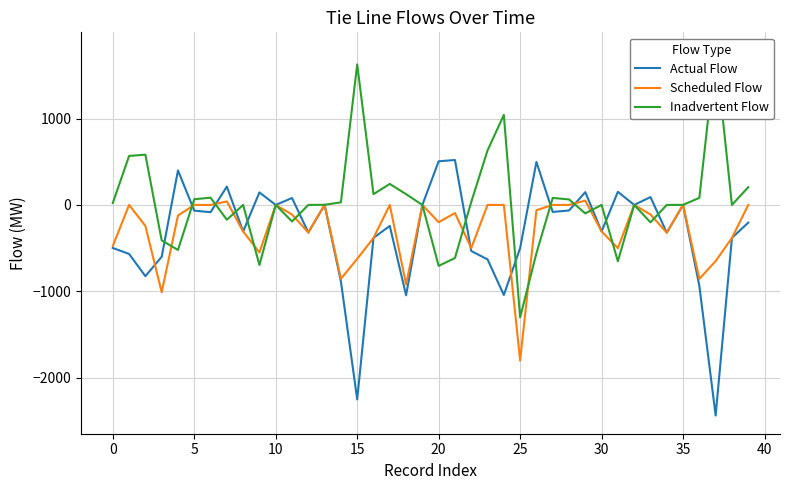

How many intersections are there between Inadvertent Flow and Actual Flow?

13